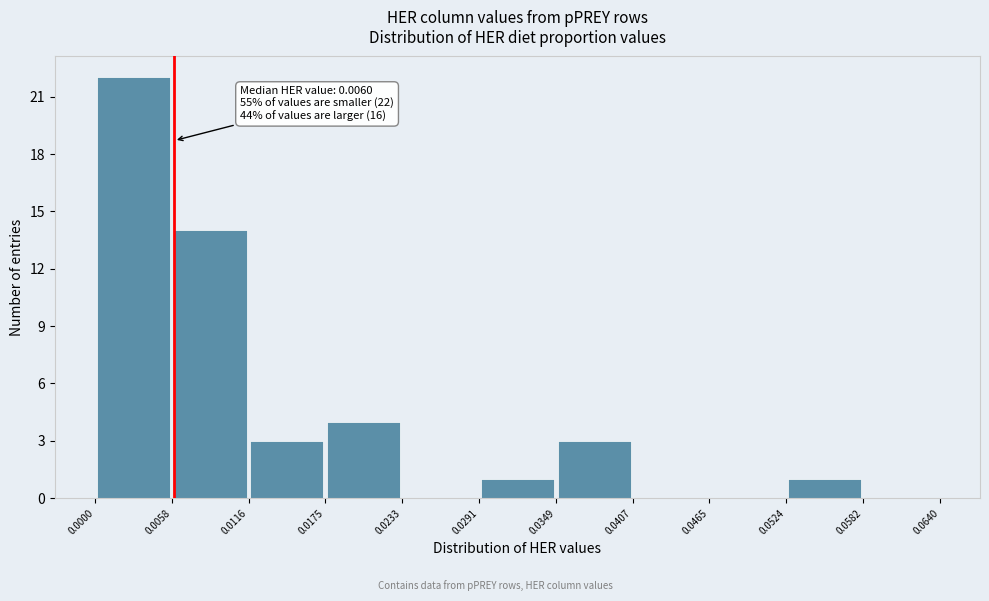

Which range on the x-axis has the tallest bar?

0.0000 to 0.0058